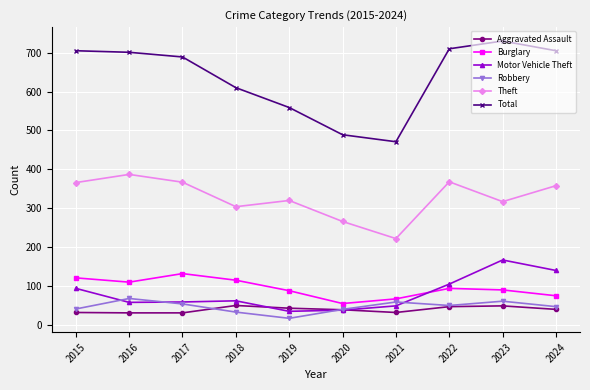

Read the Aggravated Assault value at 2017, to the nearest 10.

30